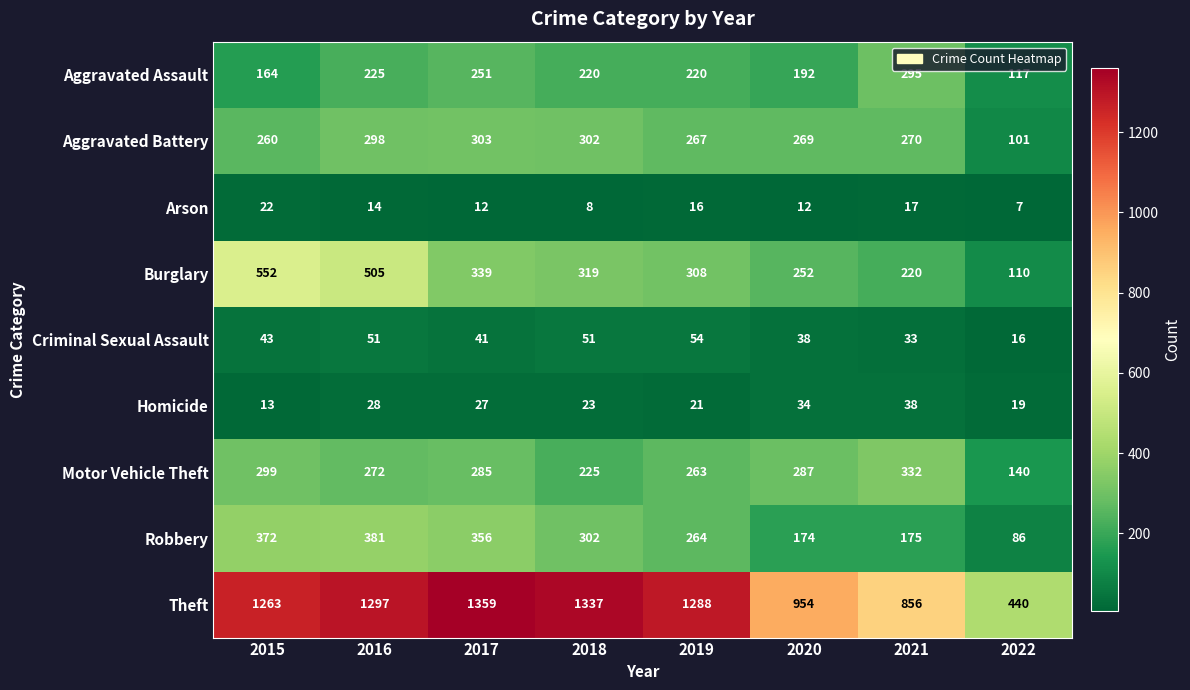

How many series are shown in this chart?

9